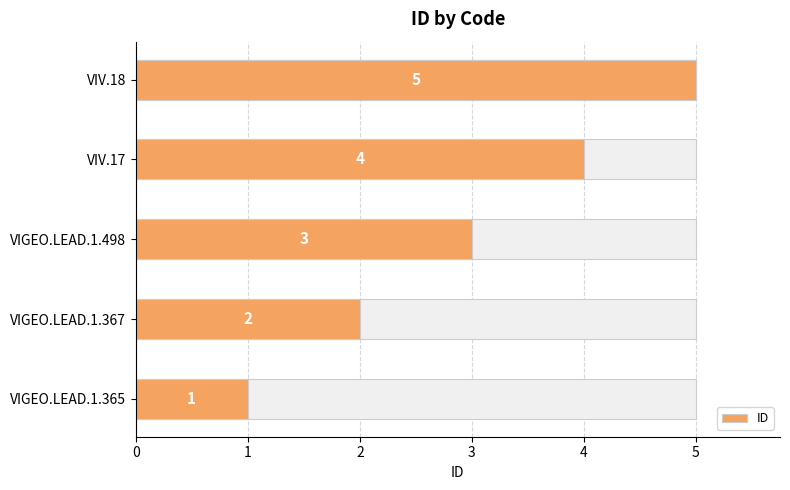

What is the minimum value shown in the chart?

1